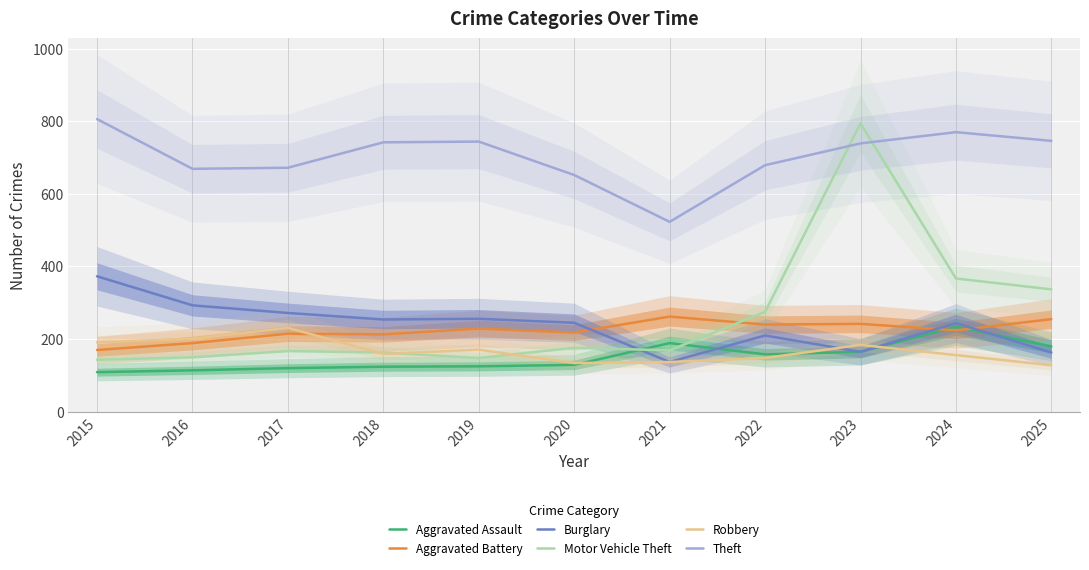

Is it true that Robbery equals 68 at 2016?

False